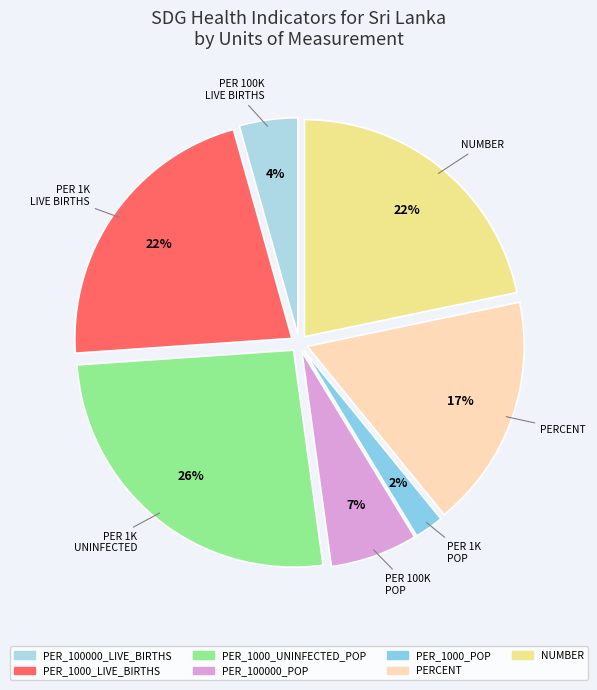

To the nearest percent, what percentage of the pie is PERCENT?

17%